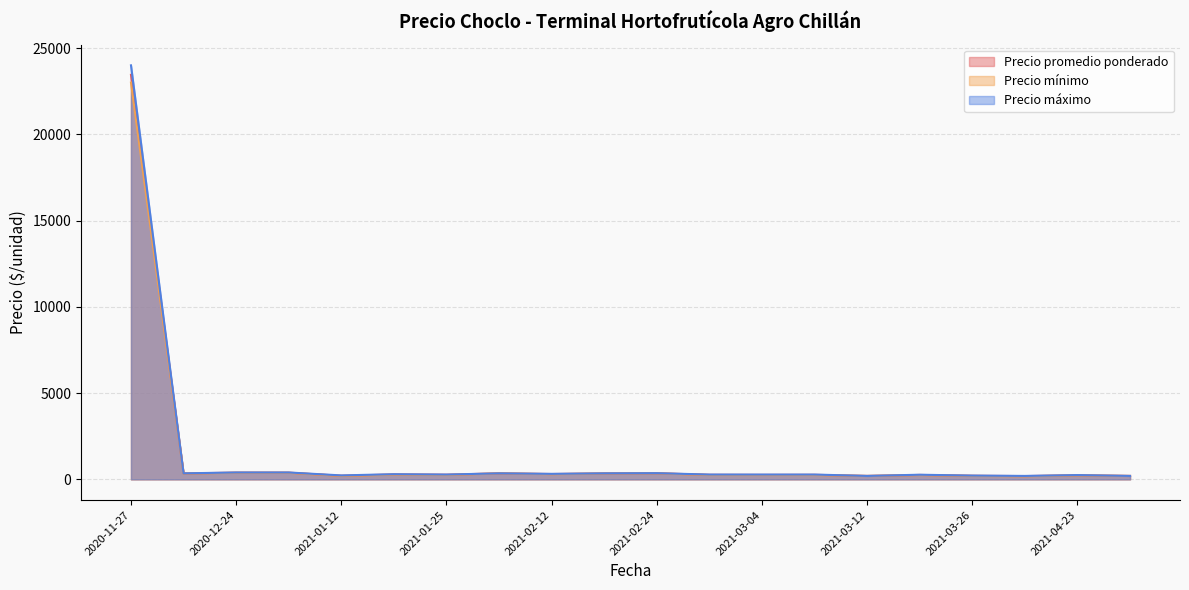

Between 2021-01-12 and 2021-03-11, which is larger?

2021-03-11